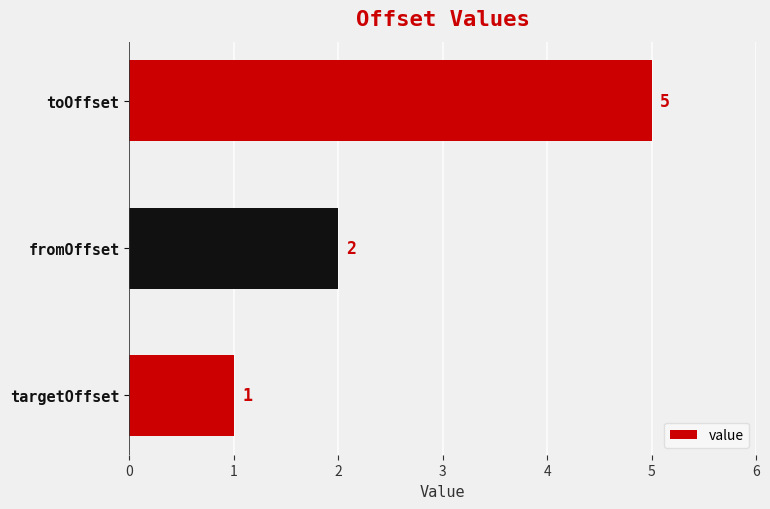

What is the average value?

3